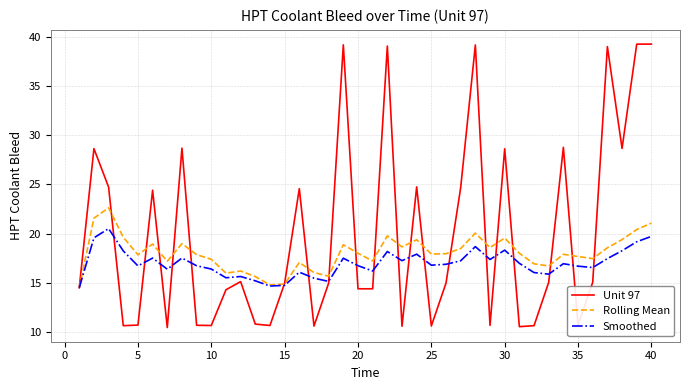

Which series has the largest total across all categories?

Unit 97